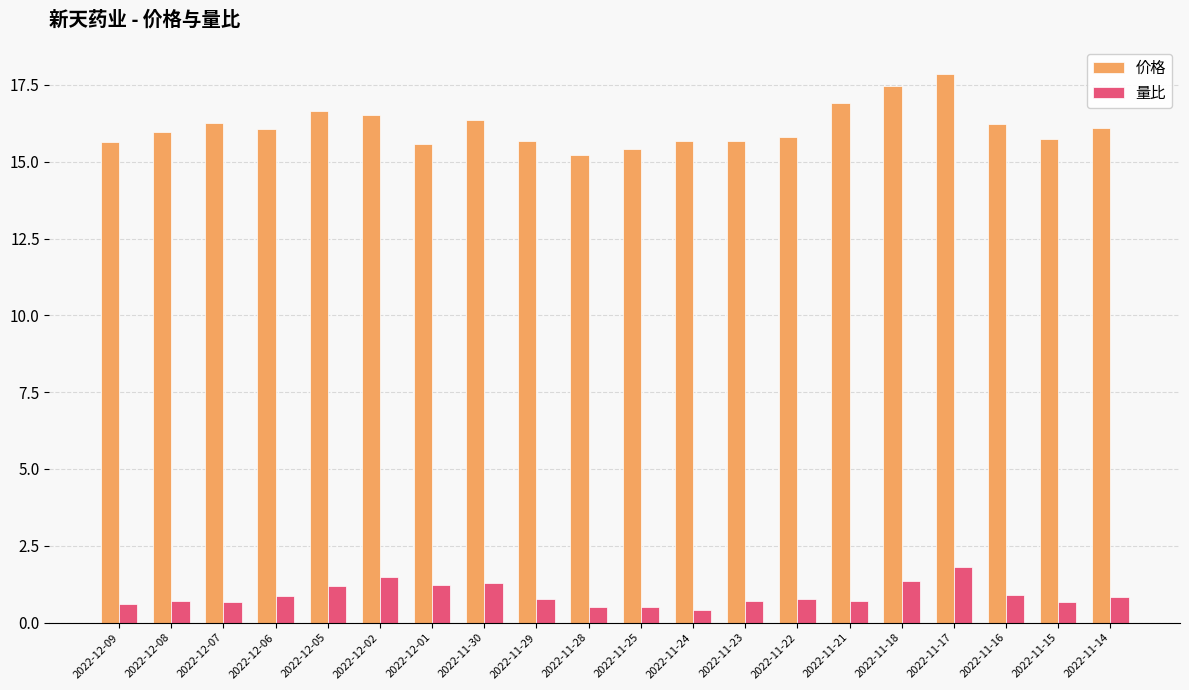

What is the total value across all series at 2022-12-02?

18.0